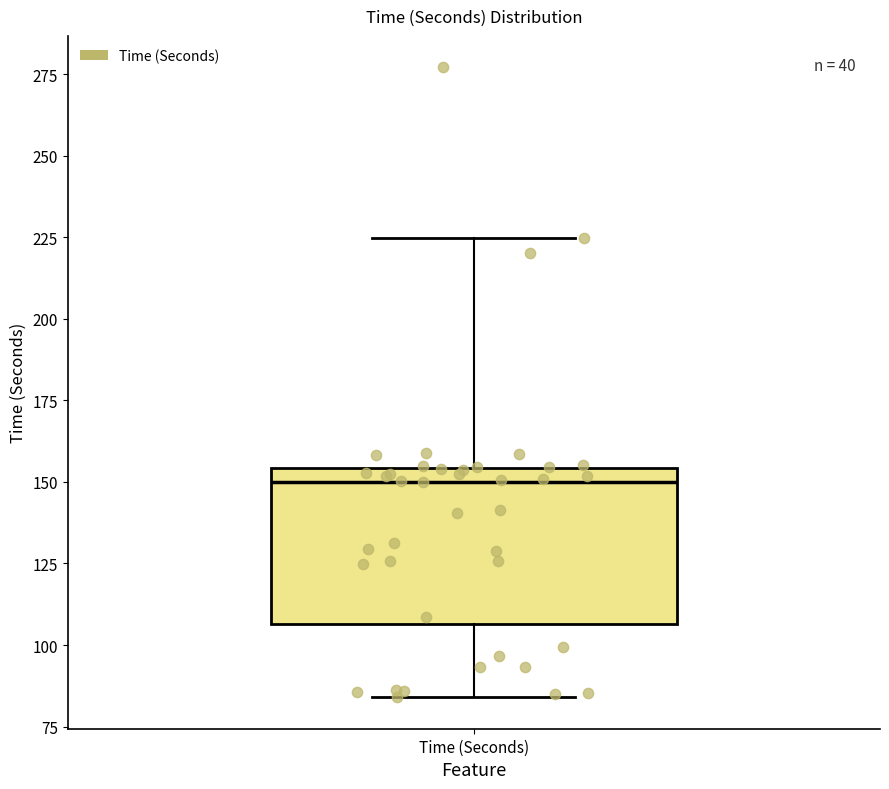

Where is the upper edge of the box for Time (Seconds) on the y-axis? The values are not printed on the chart, so give them approximately, as read against the axis.

155